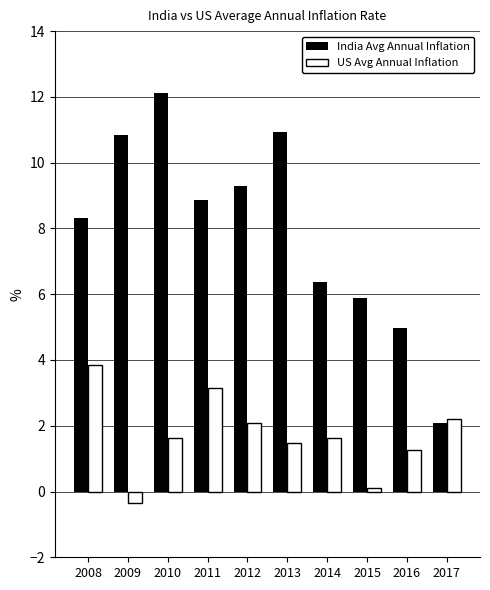

What is the sum of all India Avg Annual Inflation values?

79.7